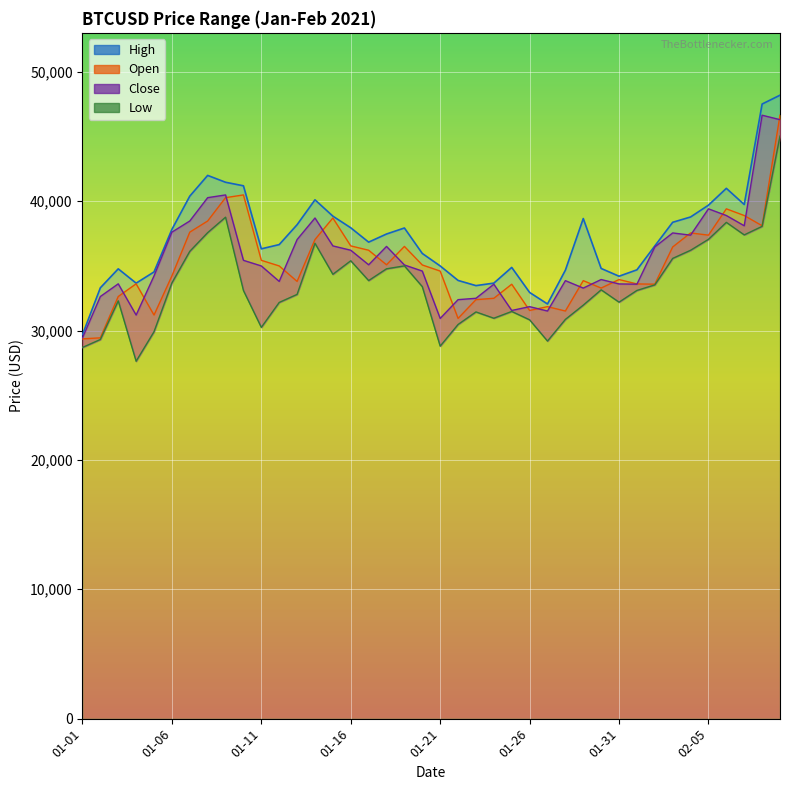

True or false: High and Open cross at least once.

False